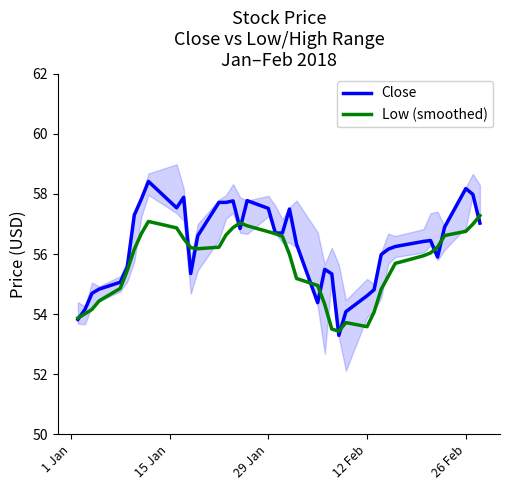

Is this an area chart (filled region under the line)?

No